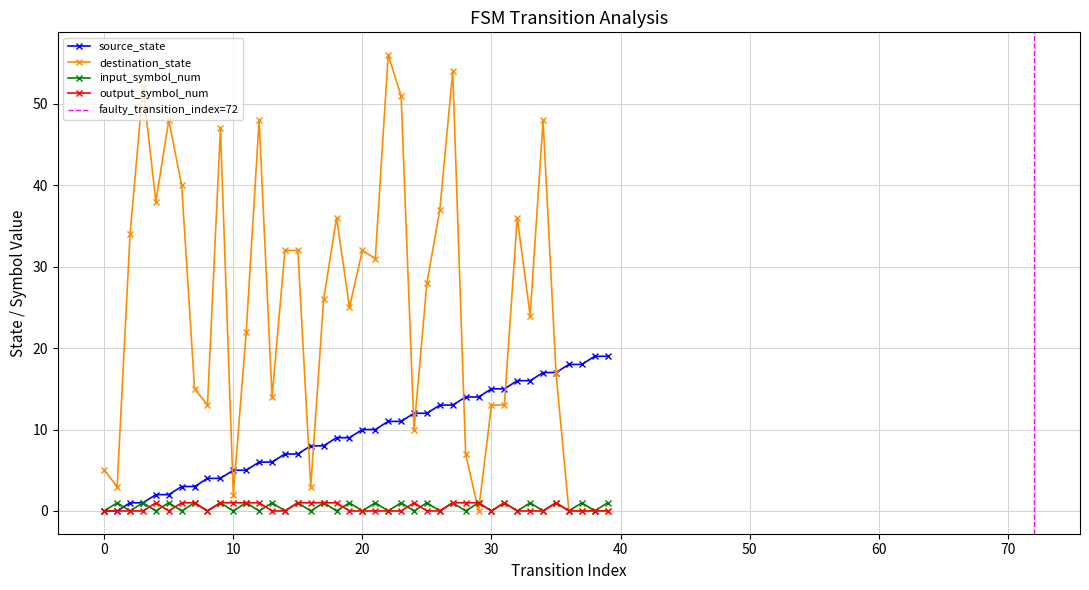

At which category is the sum across all series the highest?

27